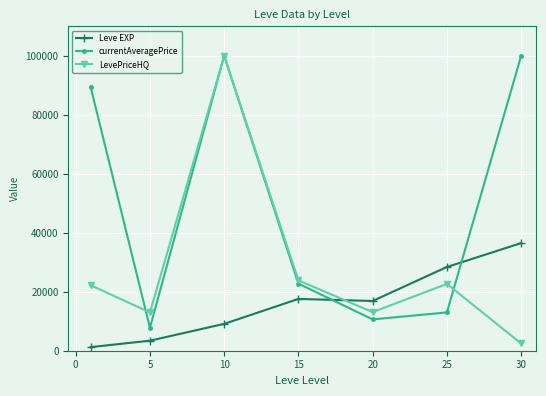

Which series has the largest total across all categories?

currentAveragePrice